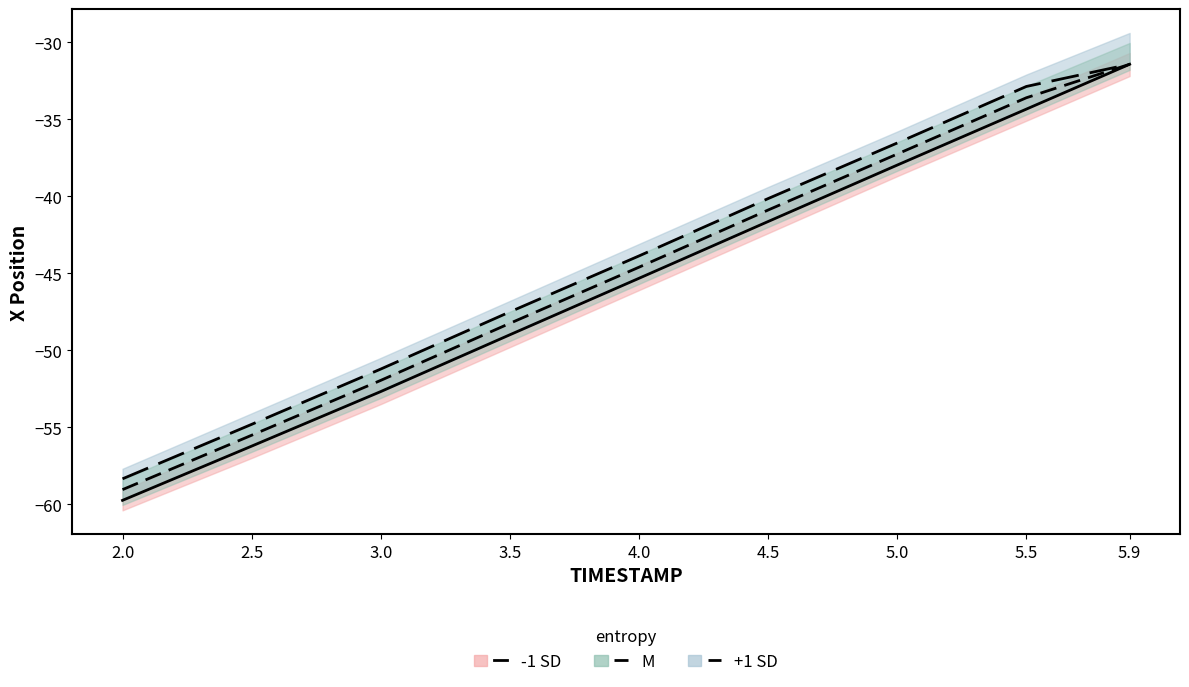

What is the label of the 9th point from the right?

2.0